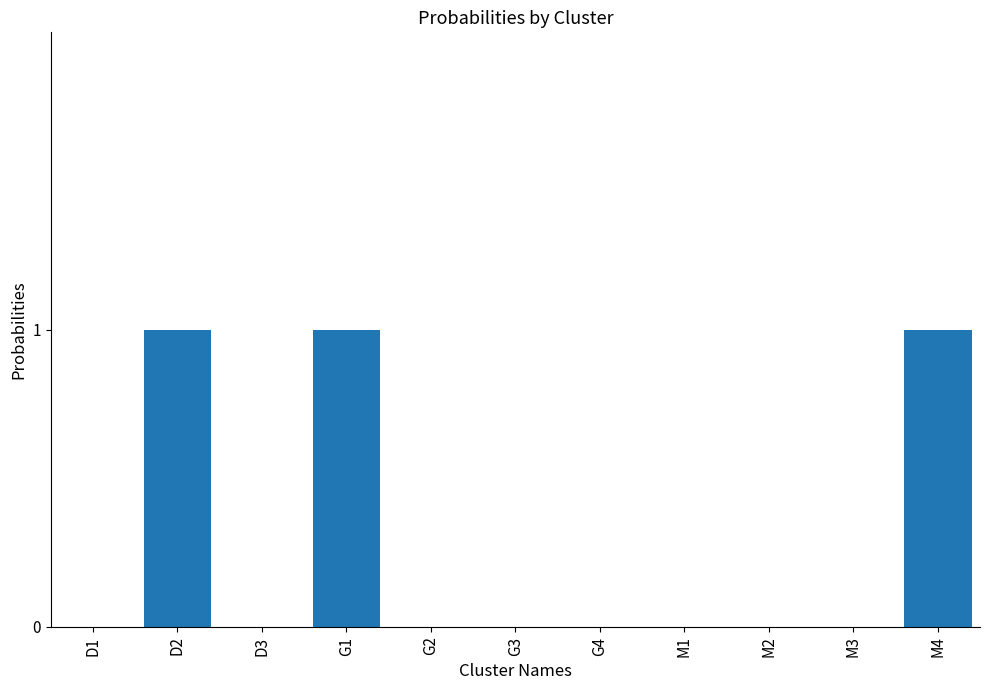

The value at M3 is 1. True or false?

False